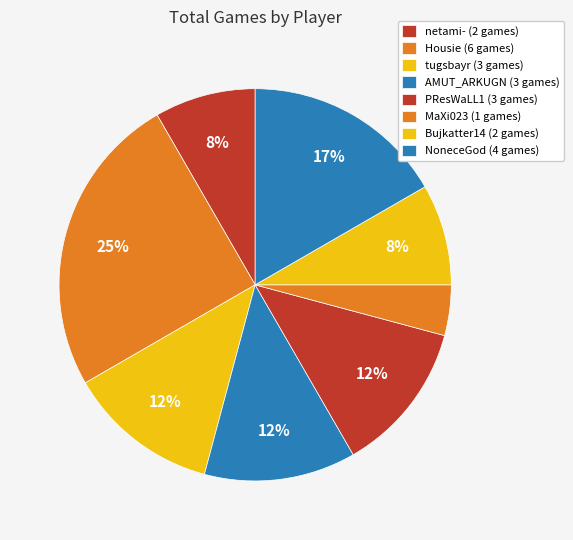

Does any single category account for the majority?

No